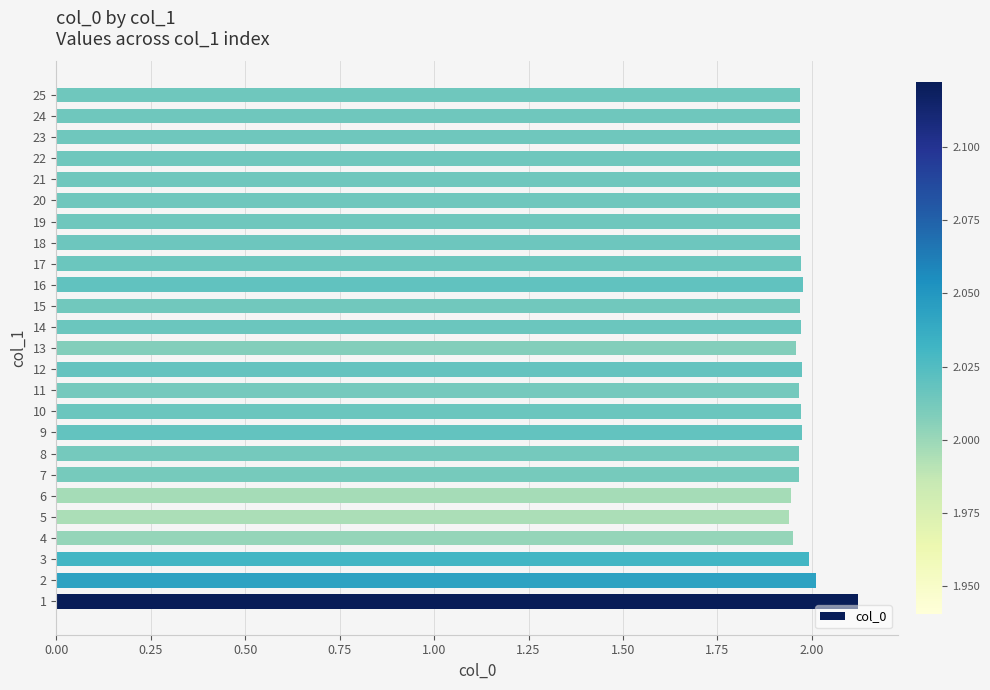

Are the bars horizontal?

Yes